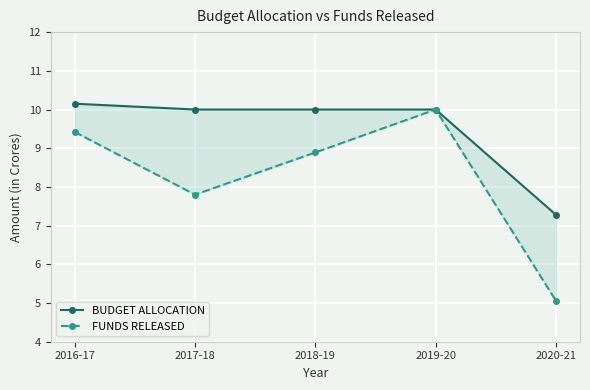

True or false: FUNDS RELEASED and BUDGET ALLOCATION cross at least once.

False